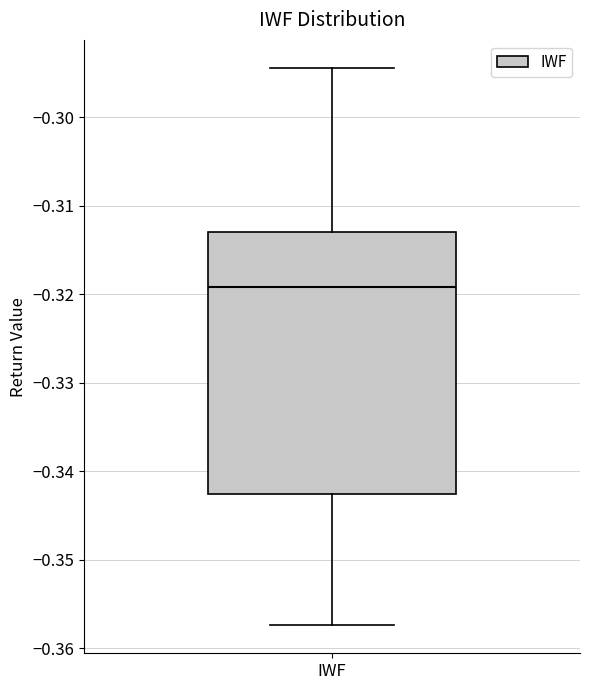

Transcribe this box plot: give where the median line is, the range the box spans, and where the two whiskers end, as read against the y-axis. The values are not printed on the chart, so give them approximately, as read against the axis.

median -0.319, box -0.343 to -0.313, whiskers -0.357 to -0.294